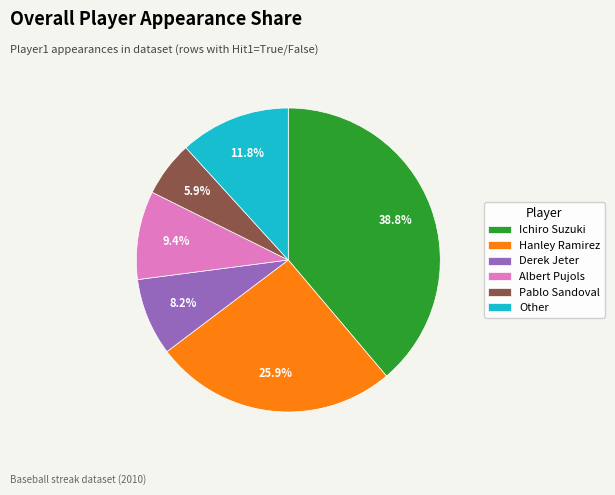

Which category has the biggest portion of the pie?

Ichiro Suzuki